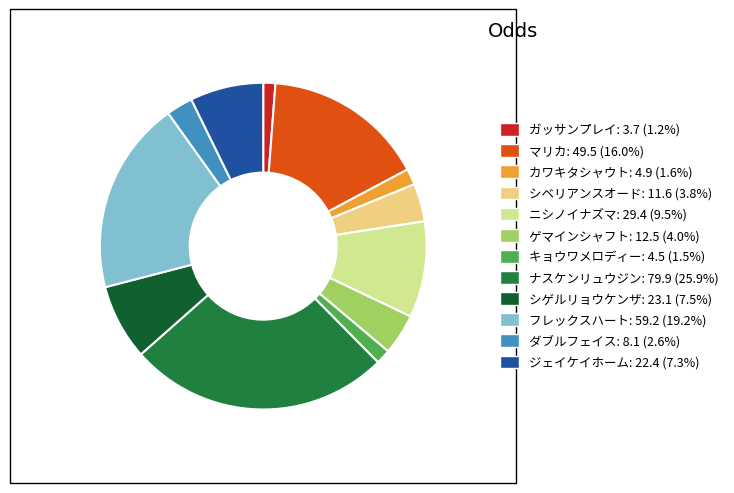

Combined, what portion of the pie is ガッサンプレイ and シベリアンスオード?

5.0%